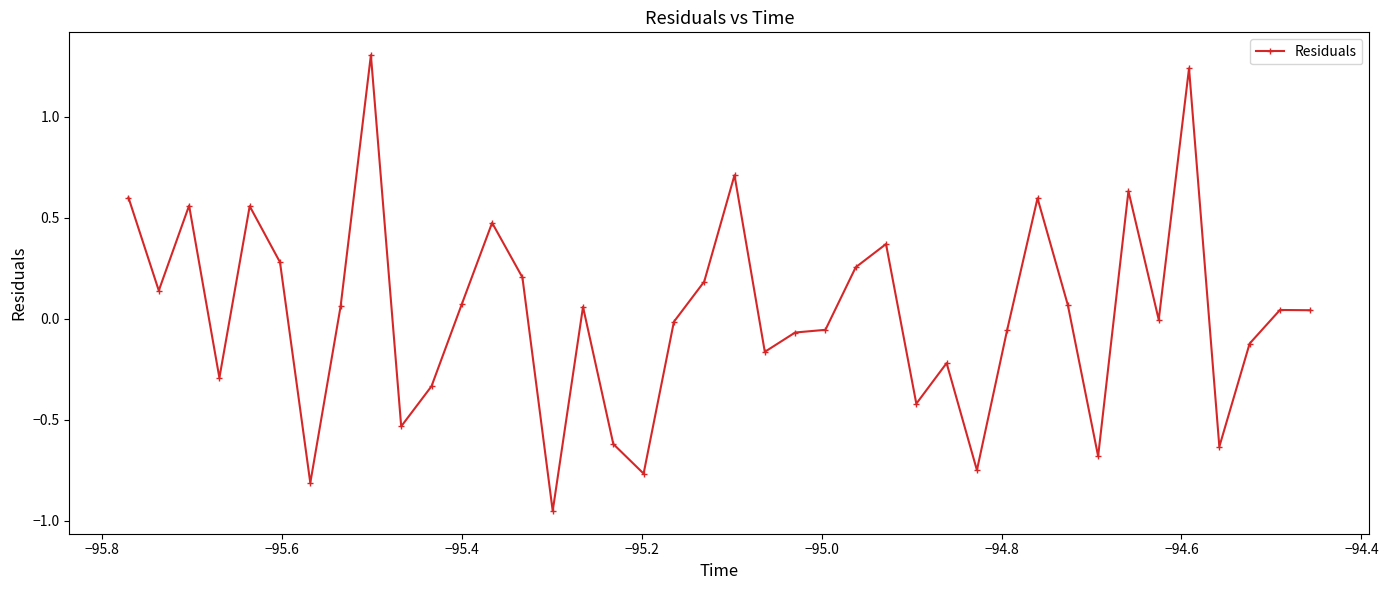

Count the number of categories in the chart.

40